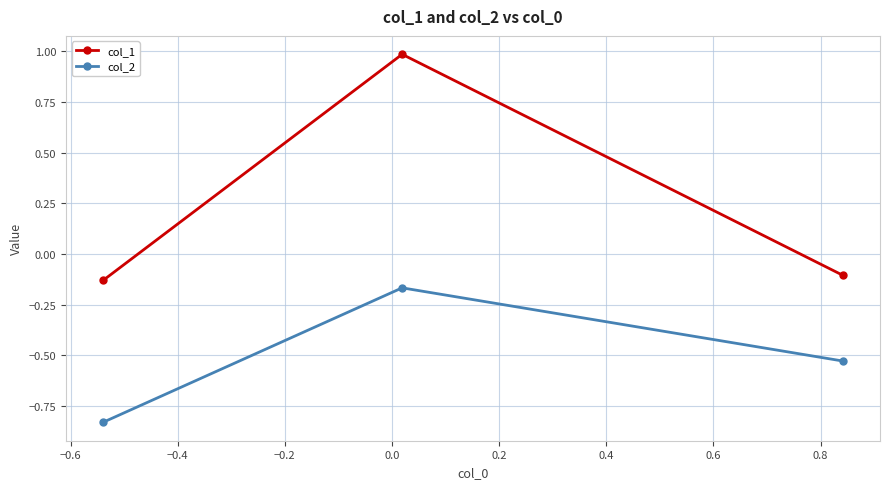

What is the maximum value shown in the chart?

1.0